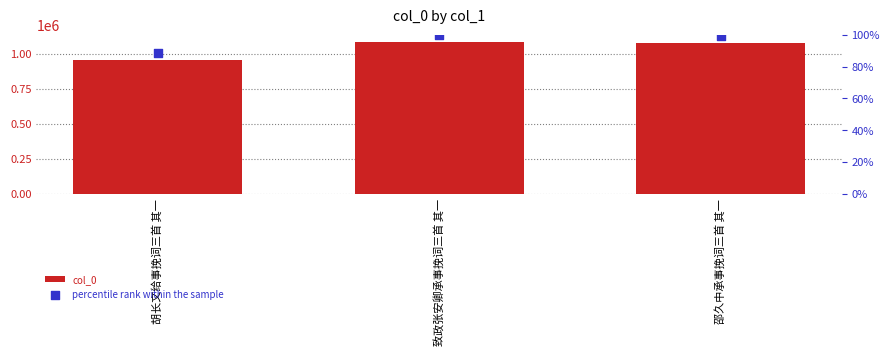

What is the total value across all series at 致政张安卿承事挽词三首 其一?

1082541.0